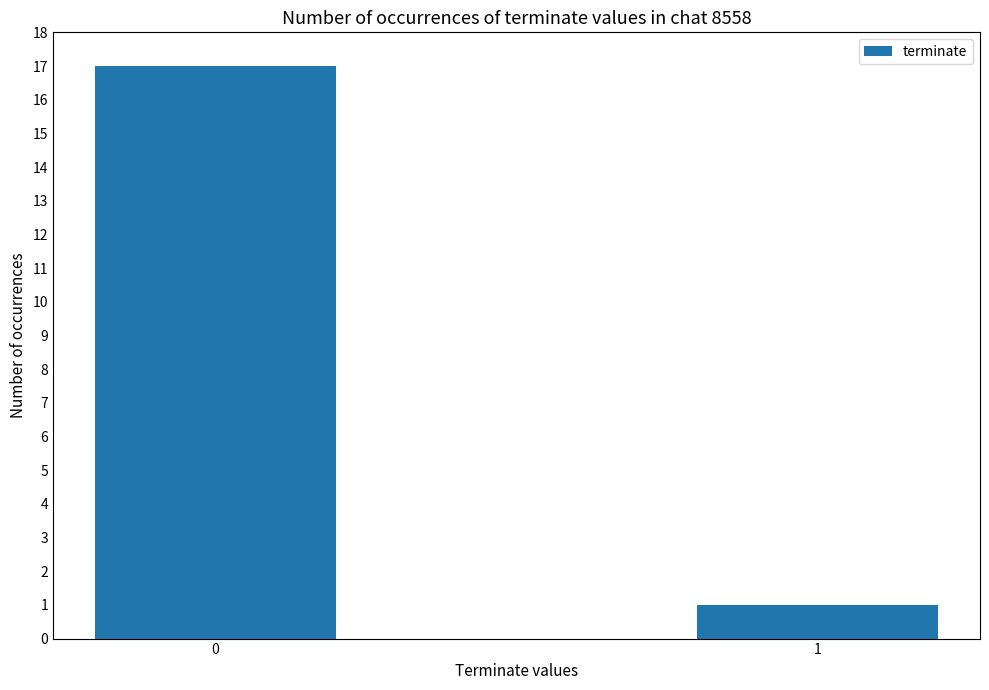

Are the bars grouped side by side (vs. stacked)?

No